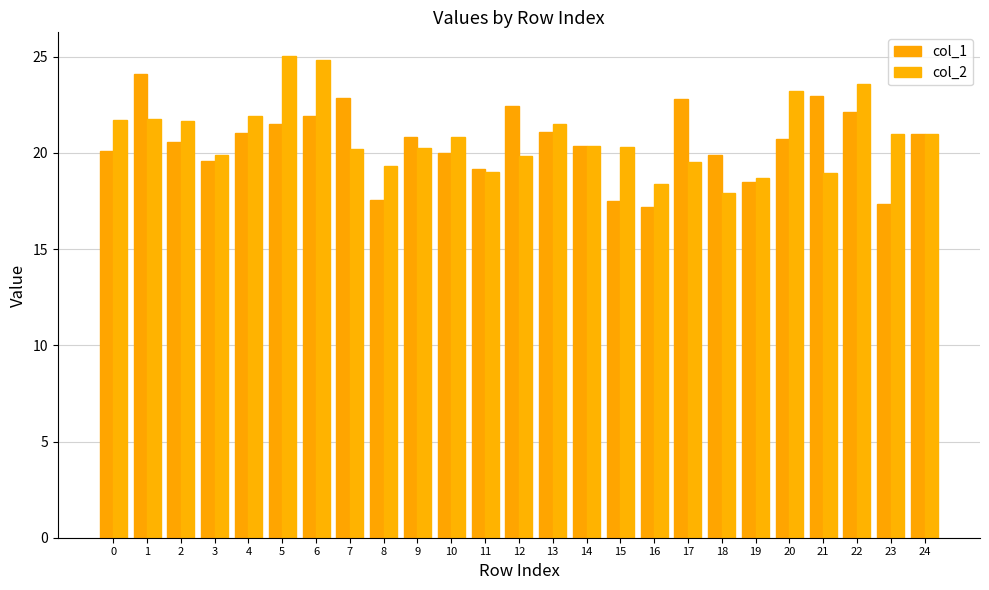

At how many categories does at least one series exceed 23?

5